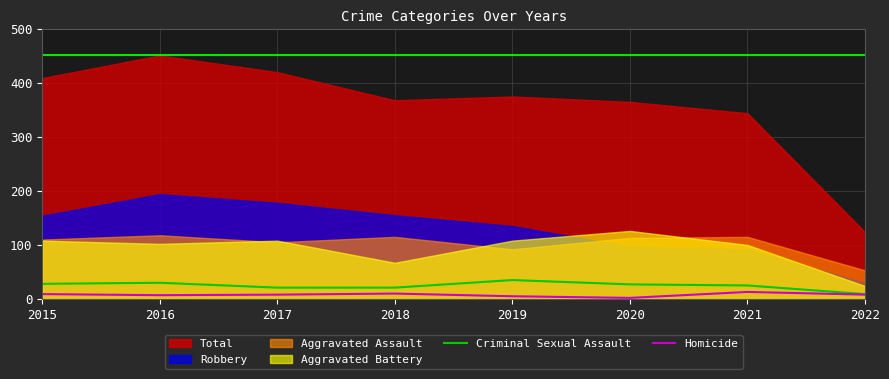

True or false: Criminal Sexual Assault has more than 0 points higher than both neighbors.

True